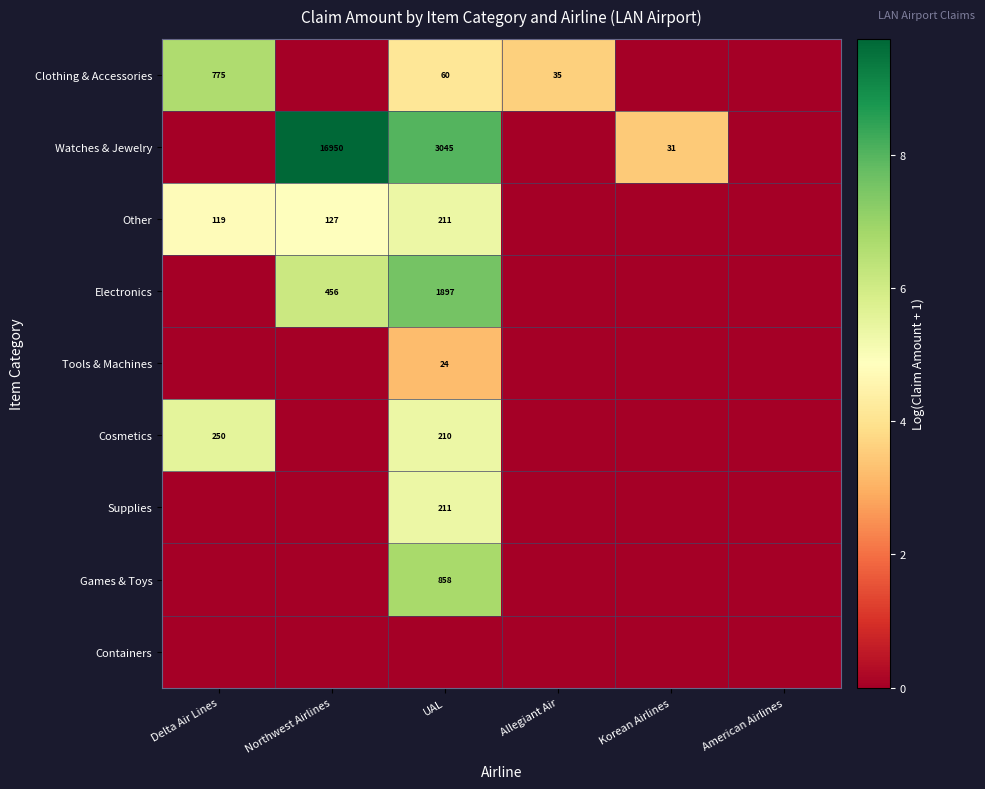

True or false: Cosmetics has a value of 210 at UAL.

True